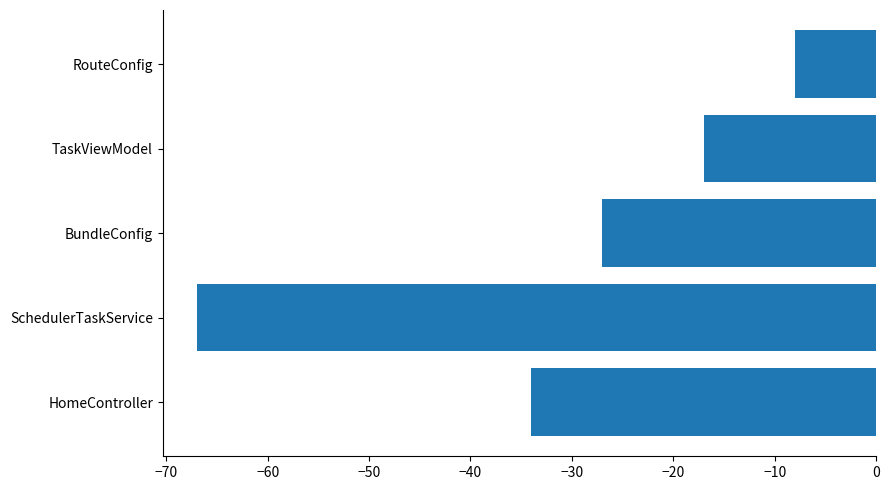

How many data points are above -27?

2